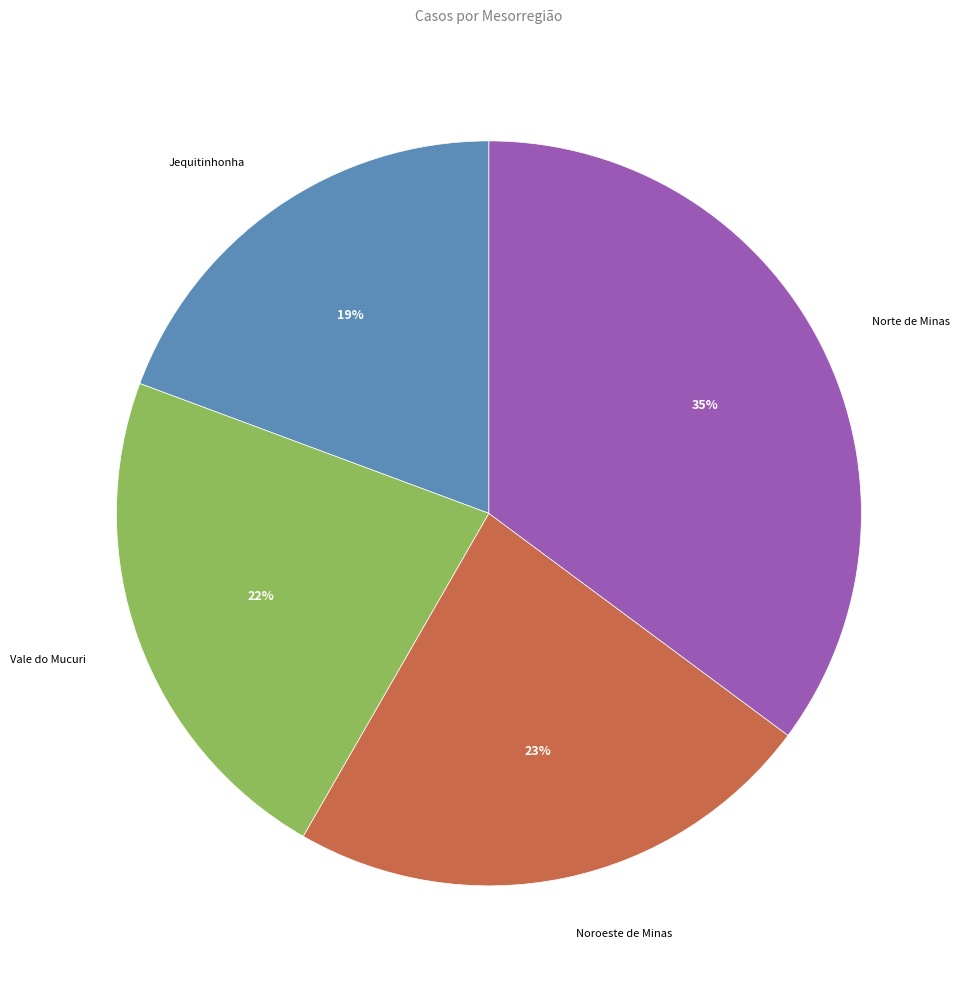

Is there any slice that represents more than half of the pie?

No